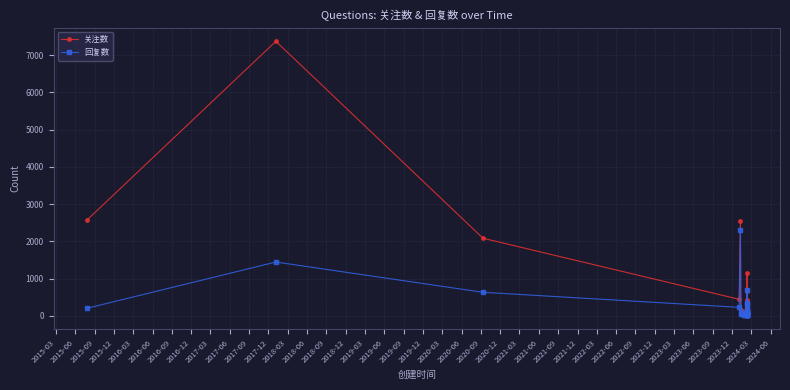

At how many categories does at least one series exceed 45?

33